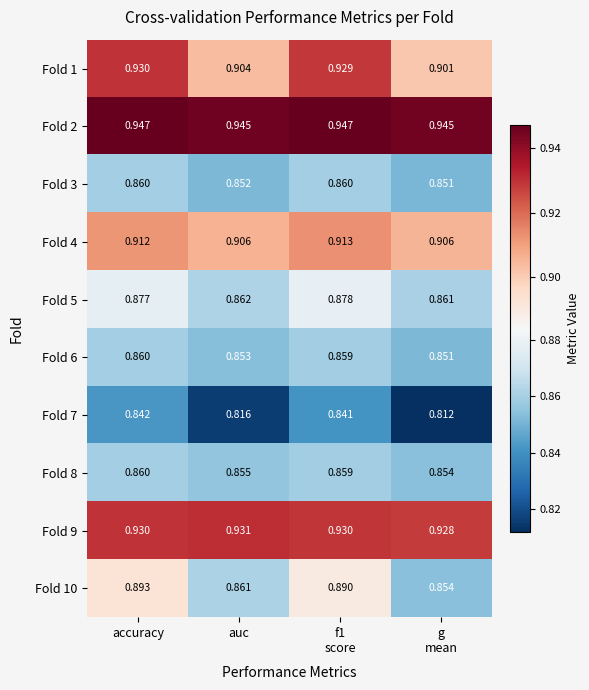

Count the number of data series in this chart.

10